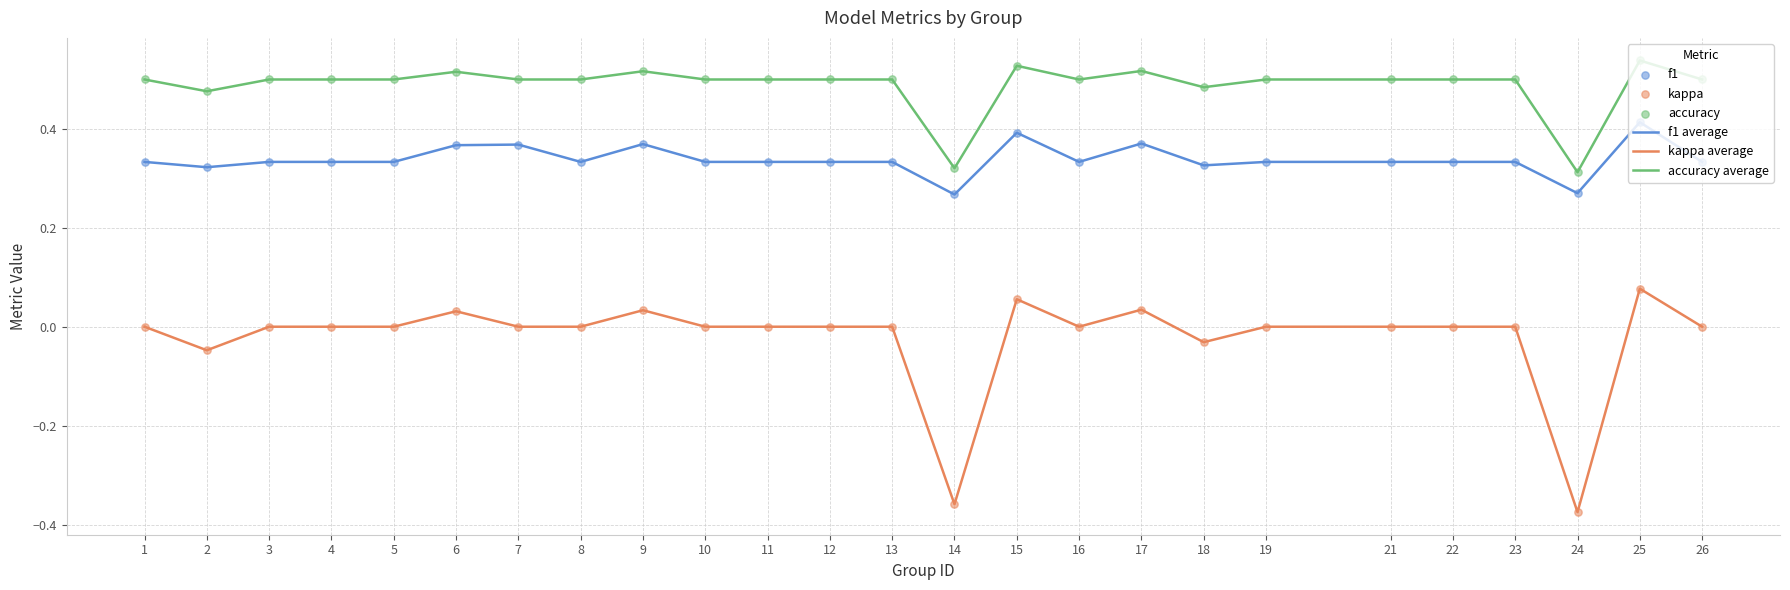

Between 14 and 17, which series saw the biggest shift?

kappa average